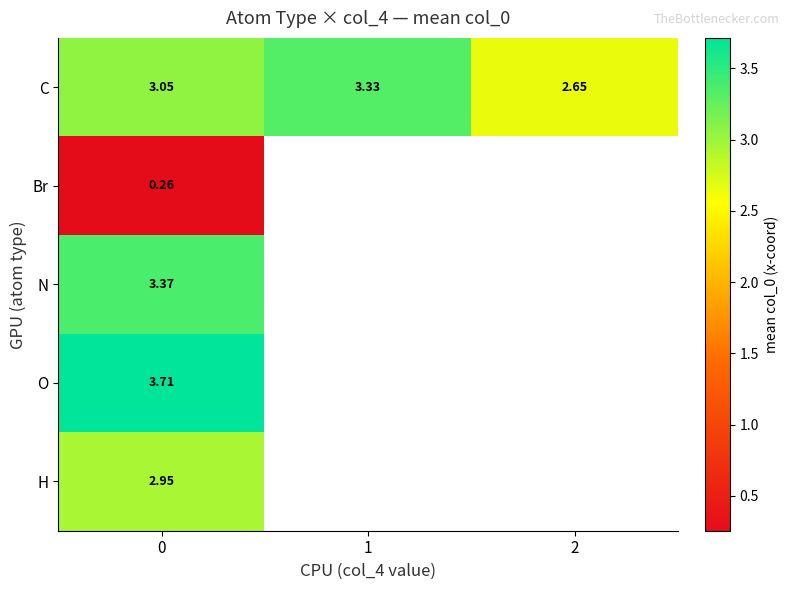

Between 1 and 0, which is larger?

1